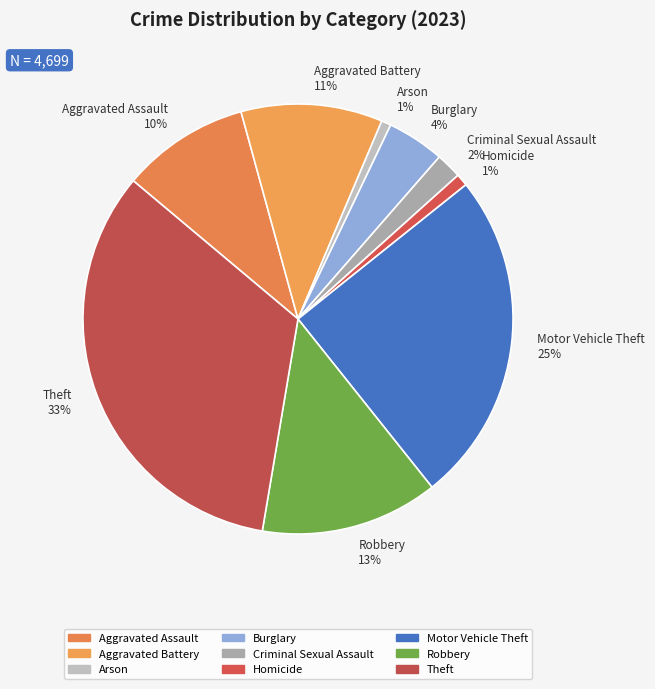

What is the largest slice in the pie chart?

Theft